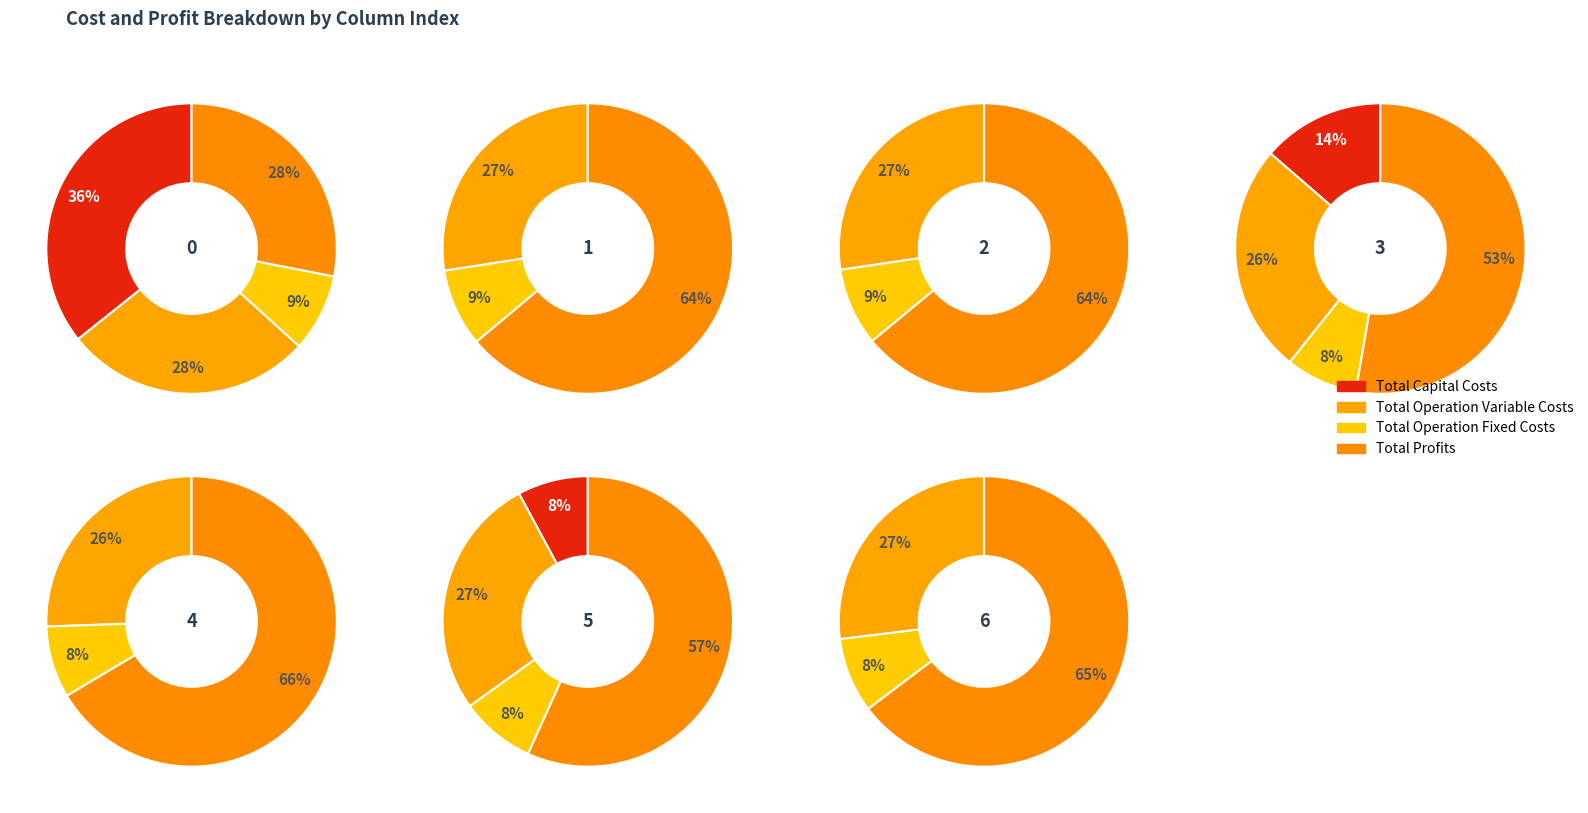

What percentage is the Total Operation Fixed Costs slice, to the nearest percent?

9%